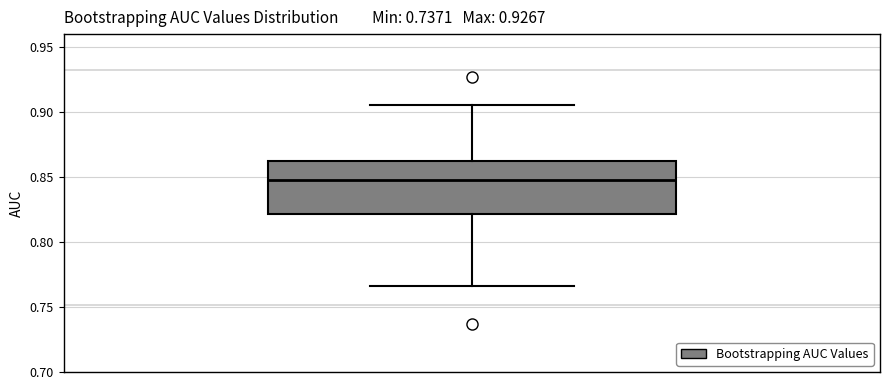

Where does the median line of the box sit on the y-axis? The values are not printed on the chart, so give them approximately, as read against the axis.

0.845